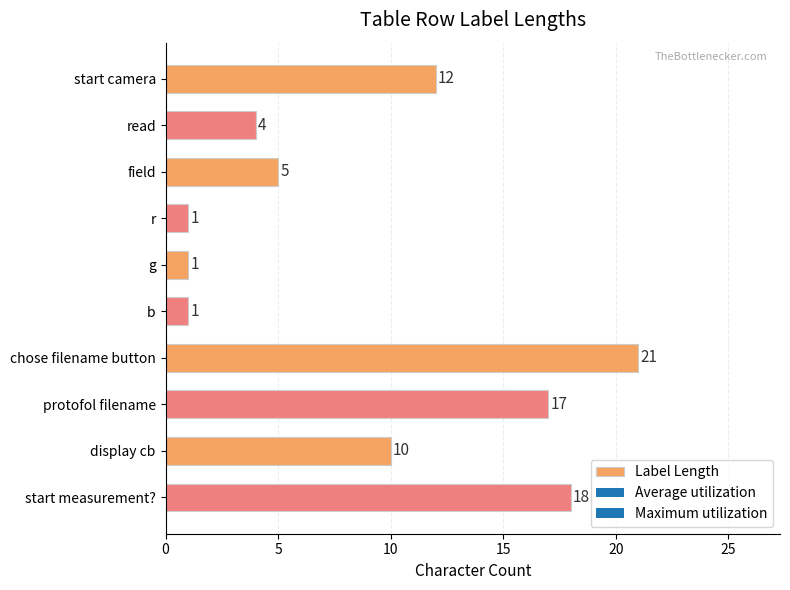

What is the ratio of the value at start camera to the value at r?

12.0